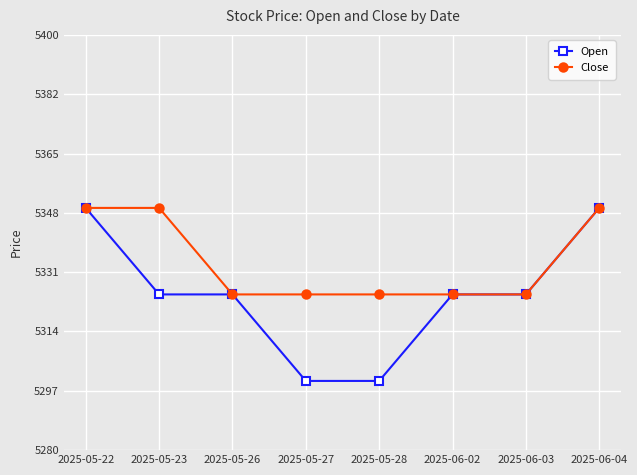

Between 2025-05-27 and 2025-06-04, which series saw the biggest shift?

Open